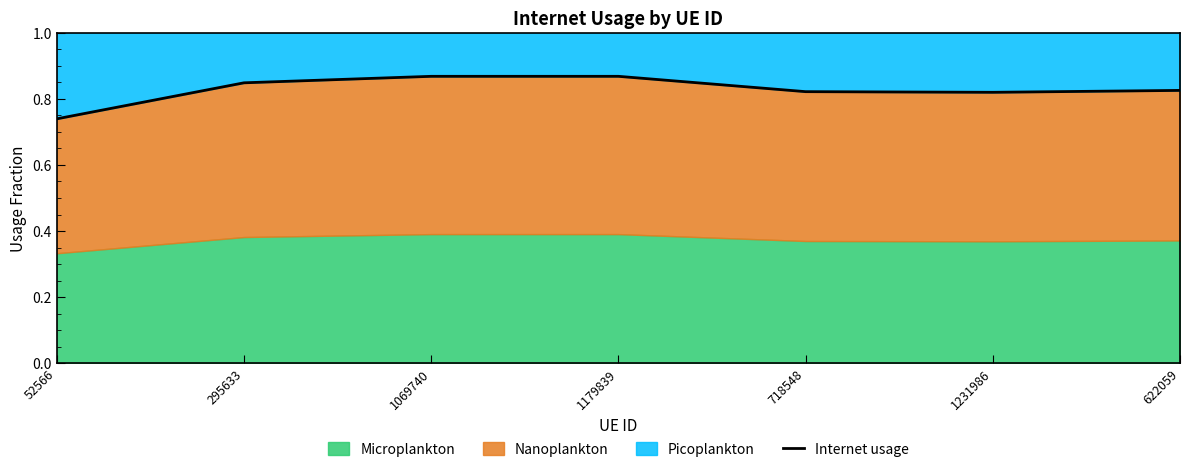

What is the value of the 7th point from the left?

0.8